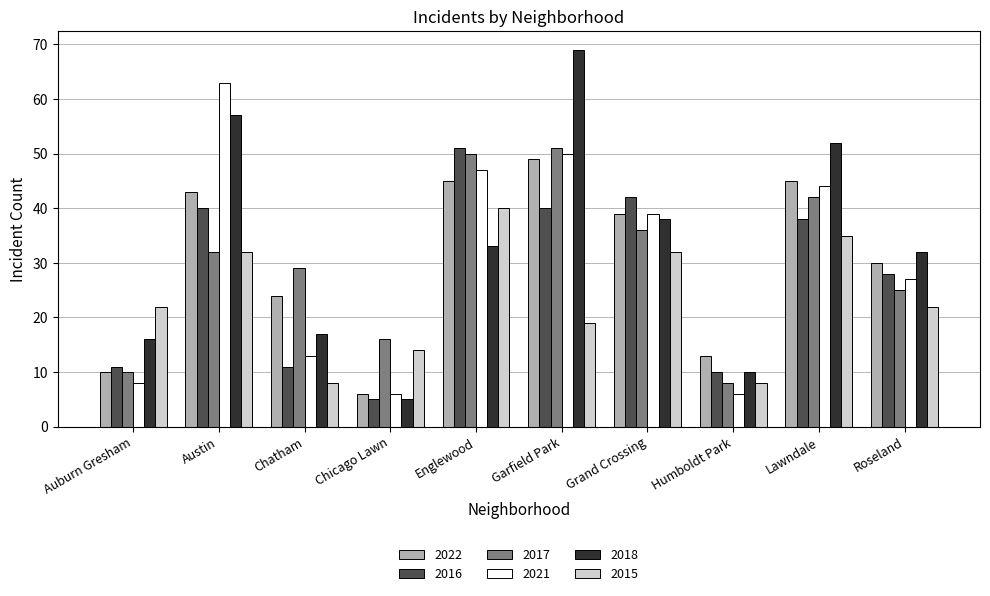

How many distinct data groups are displayed?

6